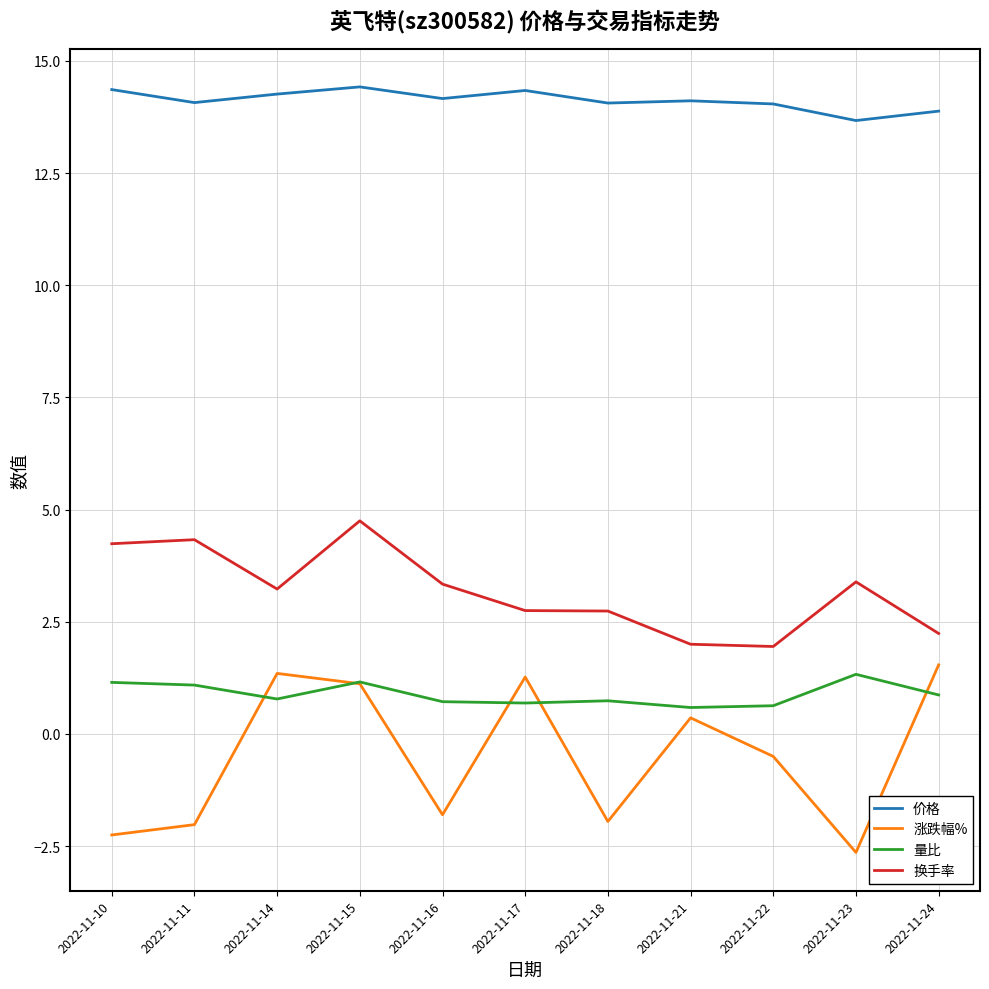

What is the difference between the 涨跌幅% values at 2022-11-17 and 2022-11-18?

3.2